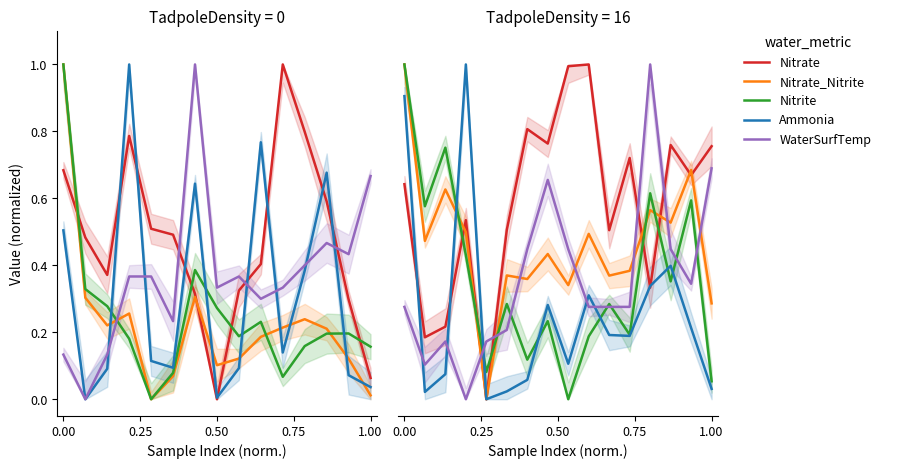

At how many categories does at least one series exceed 0?

16